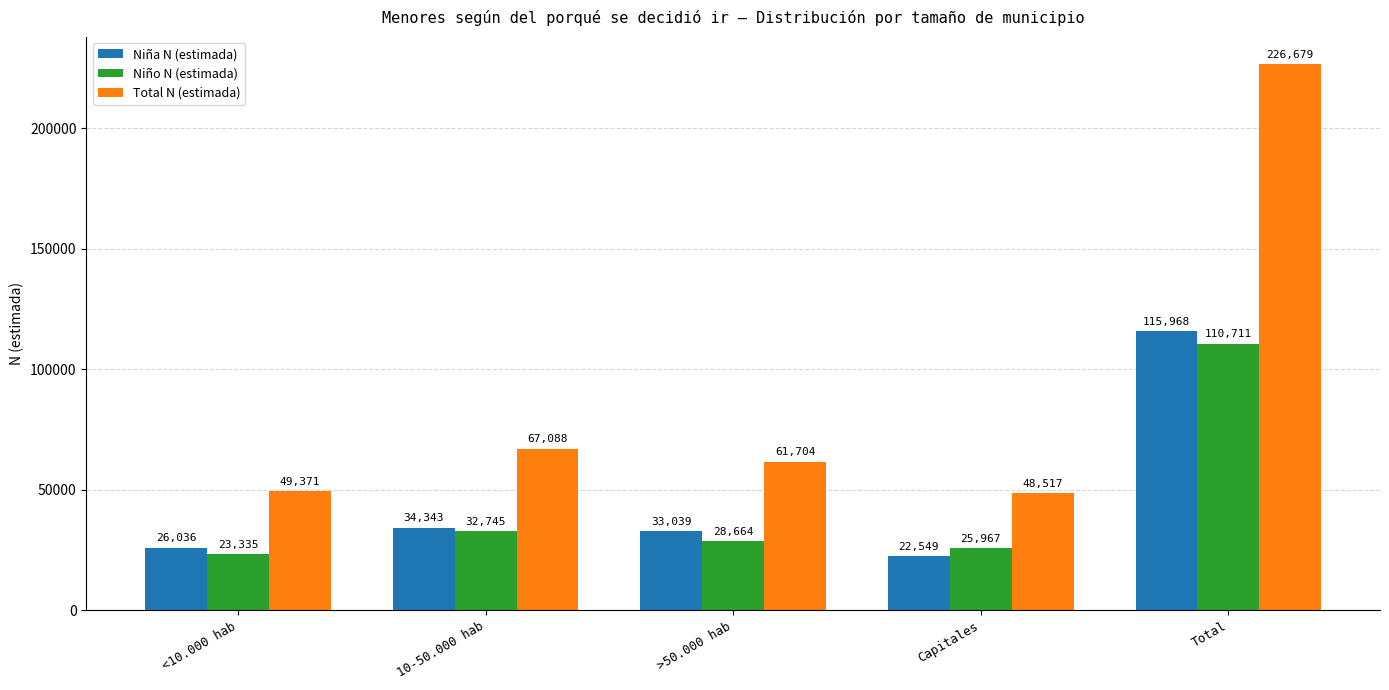

What is the difference between the Niño N (estimada) values at Total and >50.000 hab?

82047